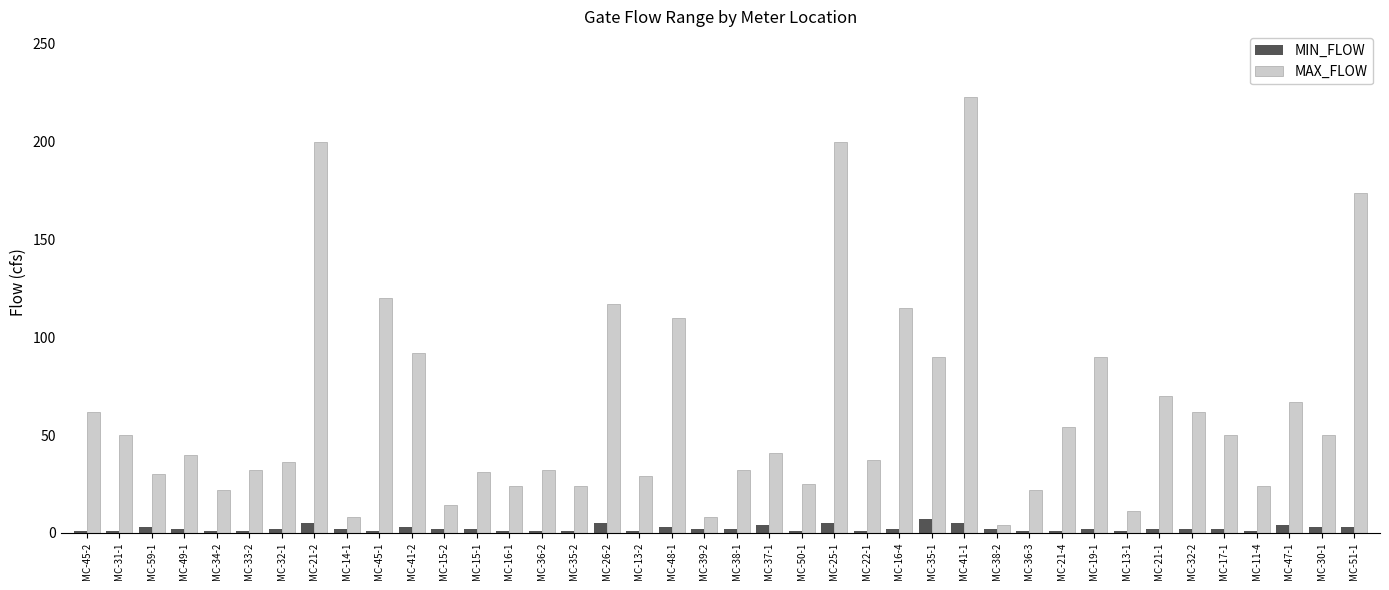

What is the average value of the MIN_FLOW series?

2